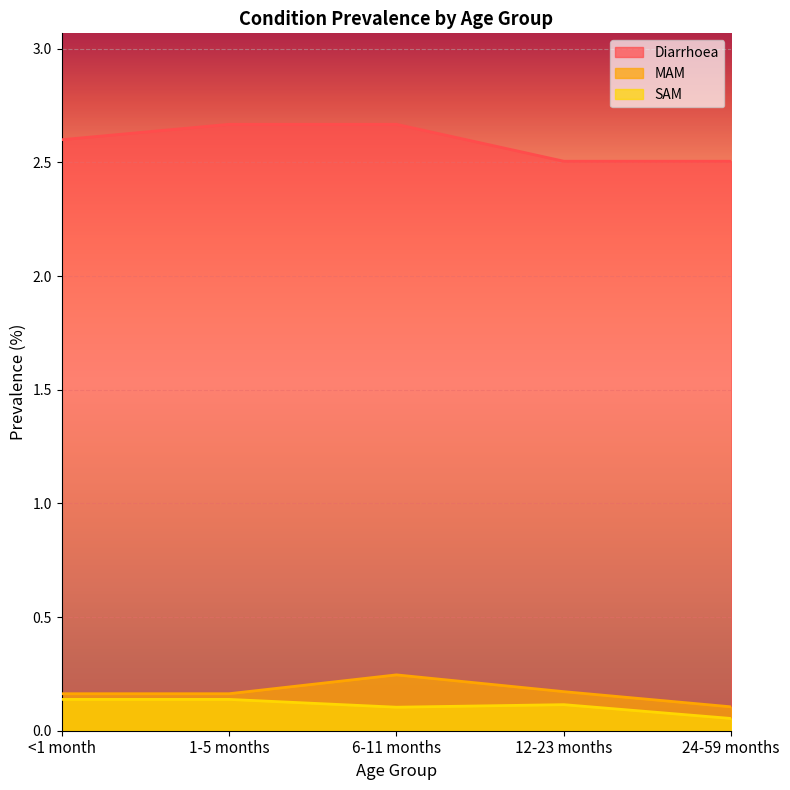

The value of MAM at <1 month is 0.3. True or false?

False